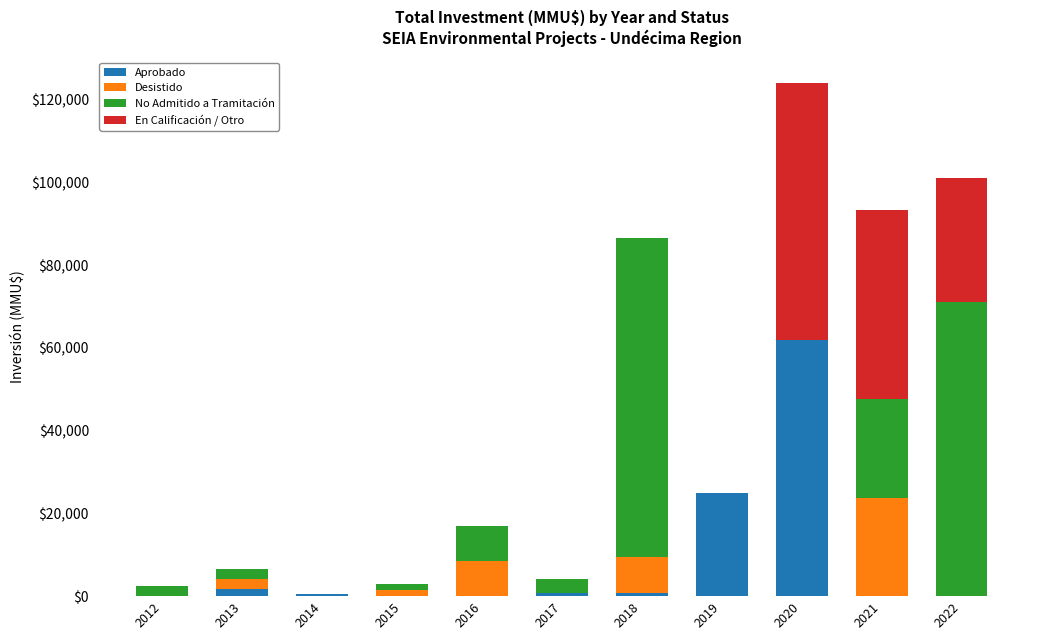

What is the total value across all series at 2016?

16966